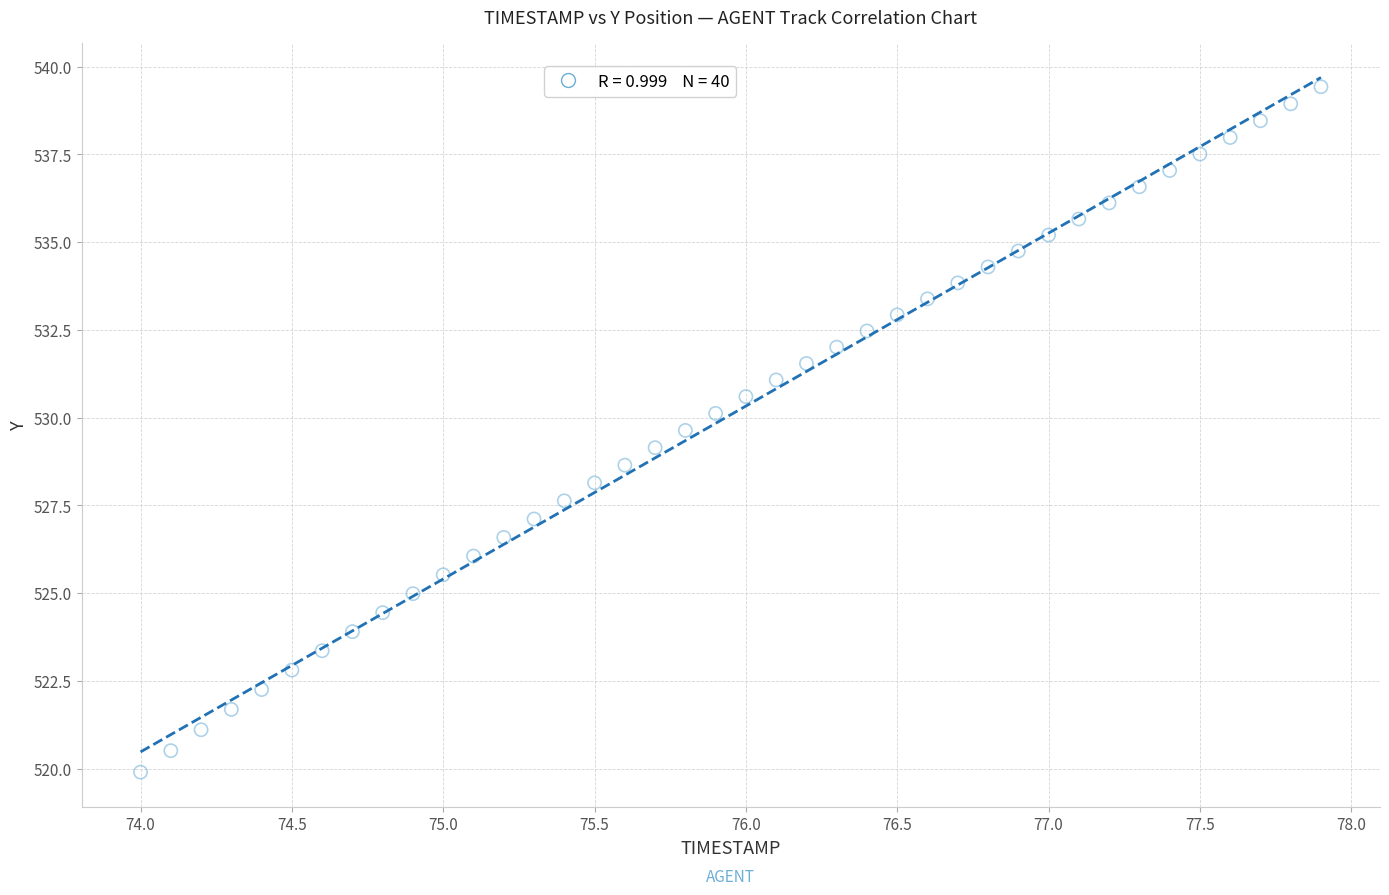

What is the range of X values (max minus min)?

3.9